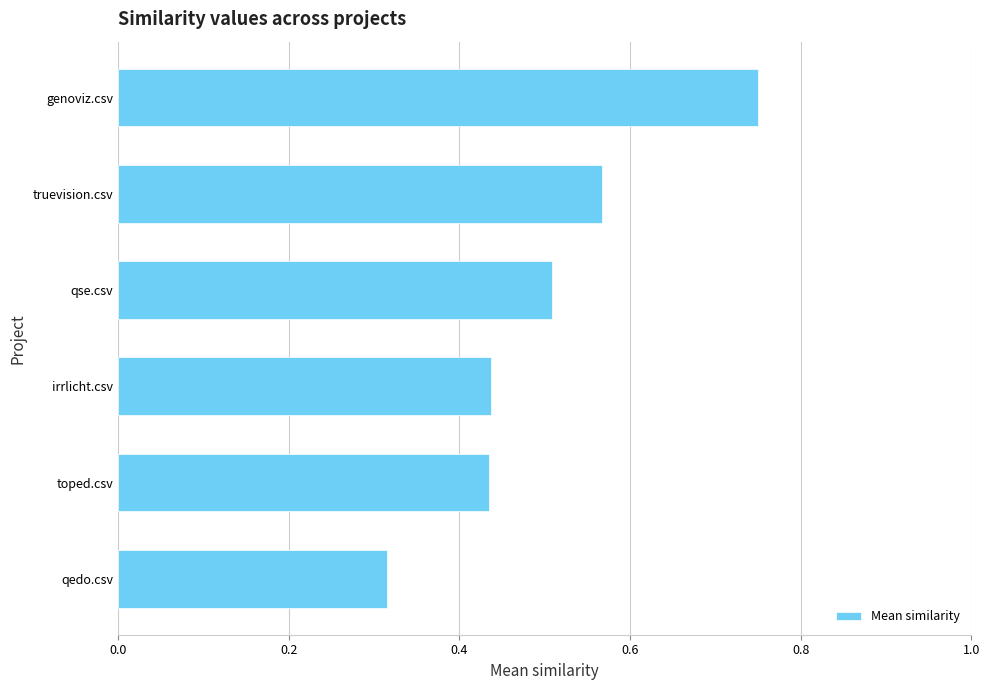

What is the average value?

0.5